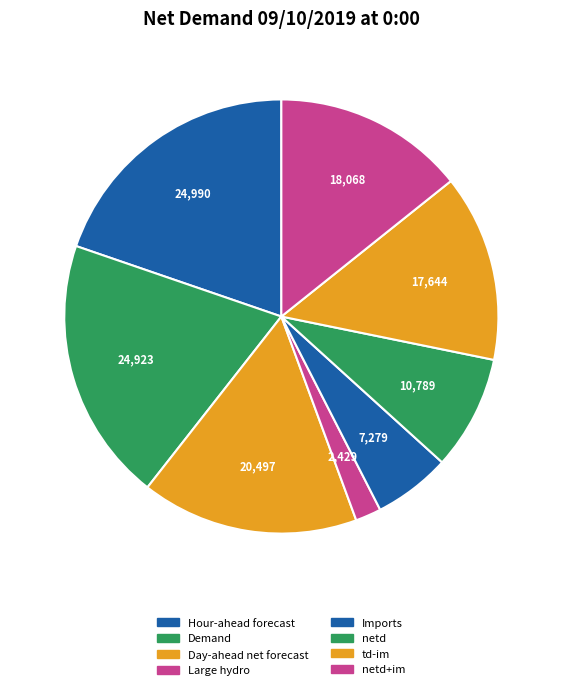

How many segments does this pie chart have?

8